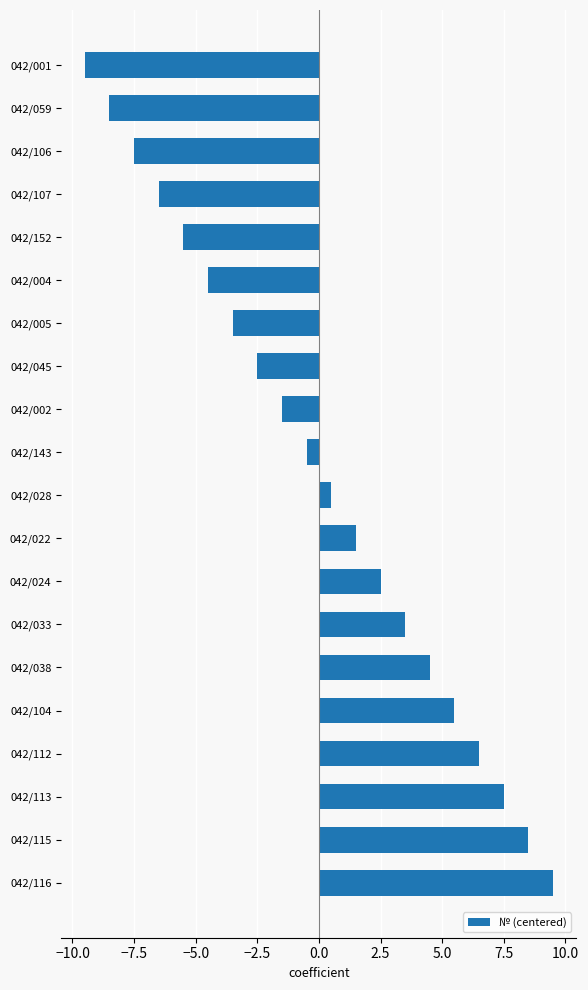

What value does the data have at 042/143?

-0.5